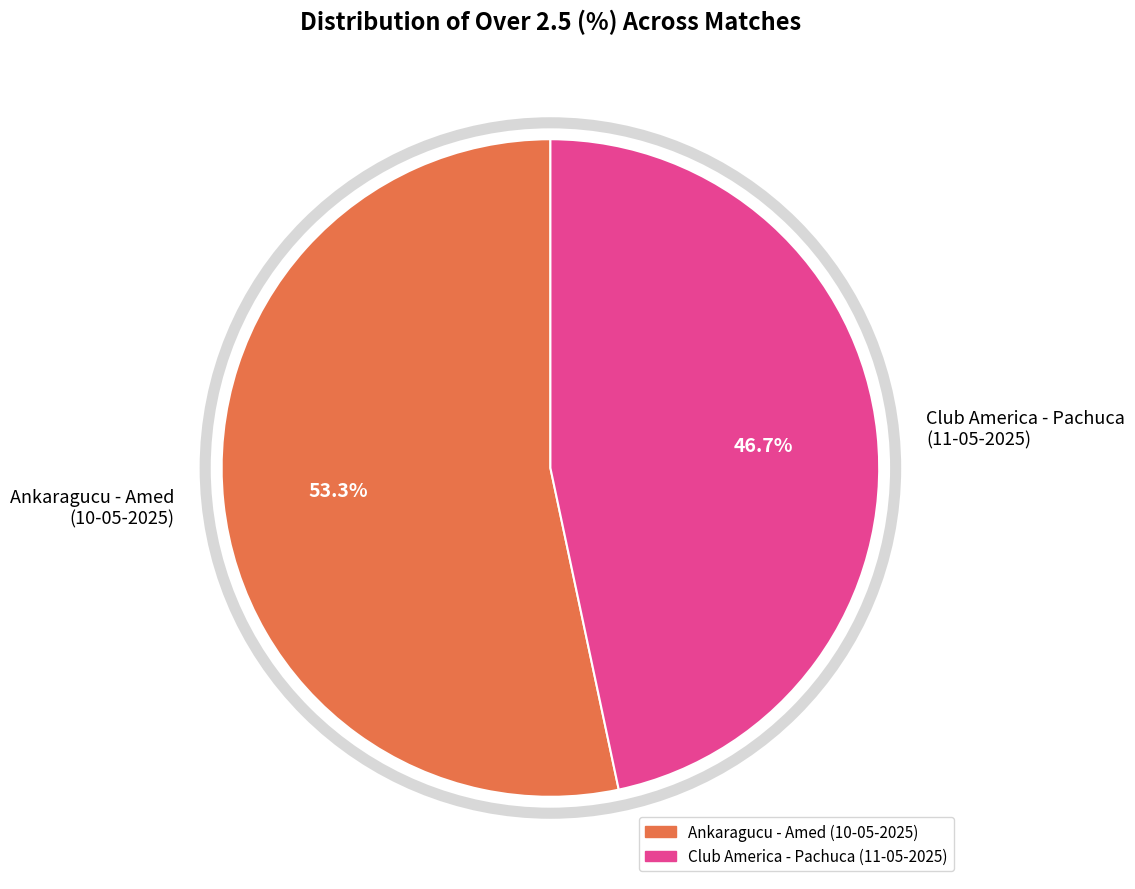

Which has a higher value, Club America - Pachuca (11-05-2025) or Ankaragucu - Amed (10-05-2025)?

Ankaragucu - Amed (10-05-2025)